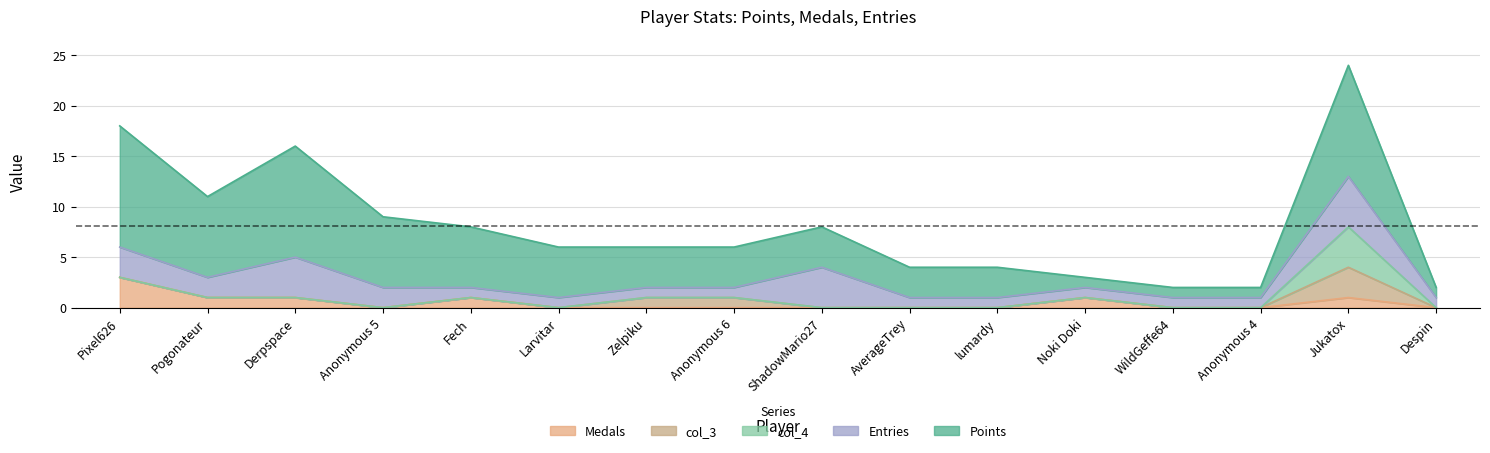

How many series are shown in this chart?

5